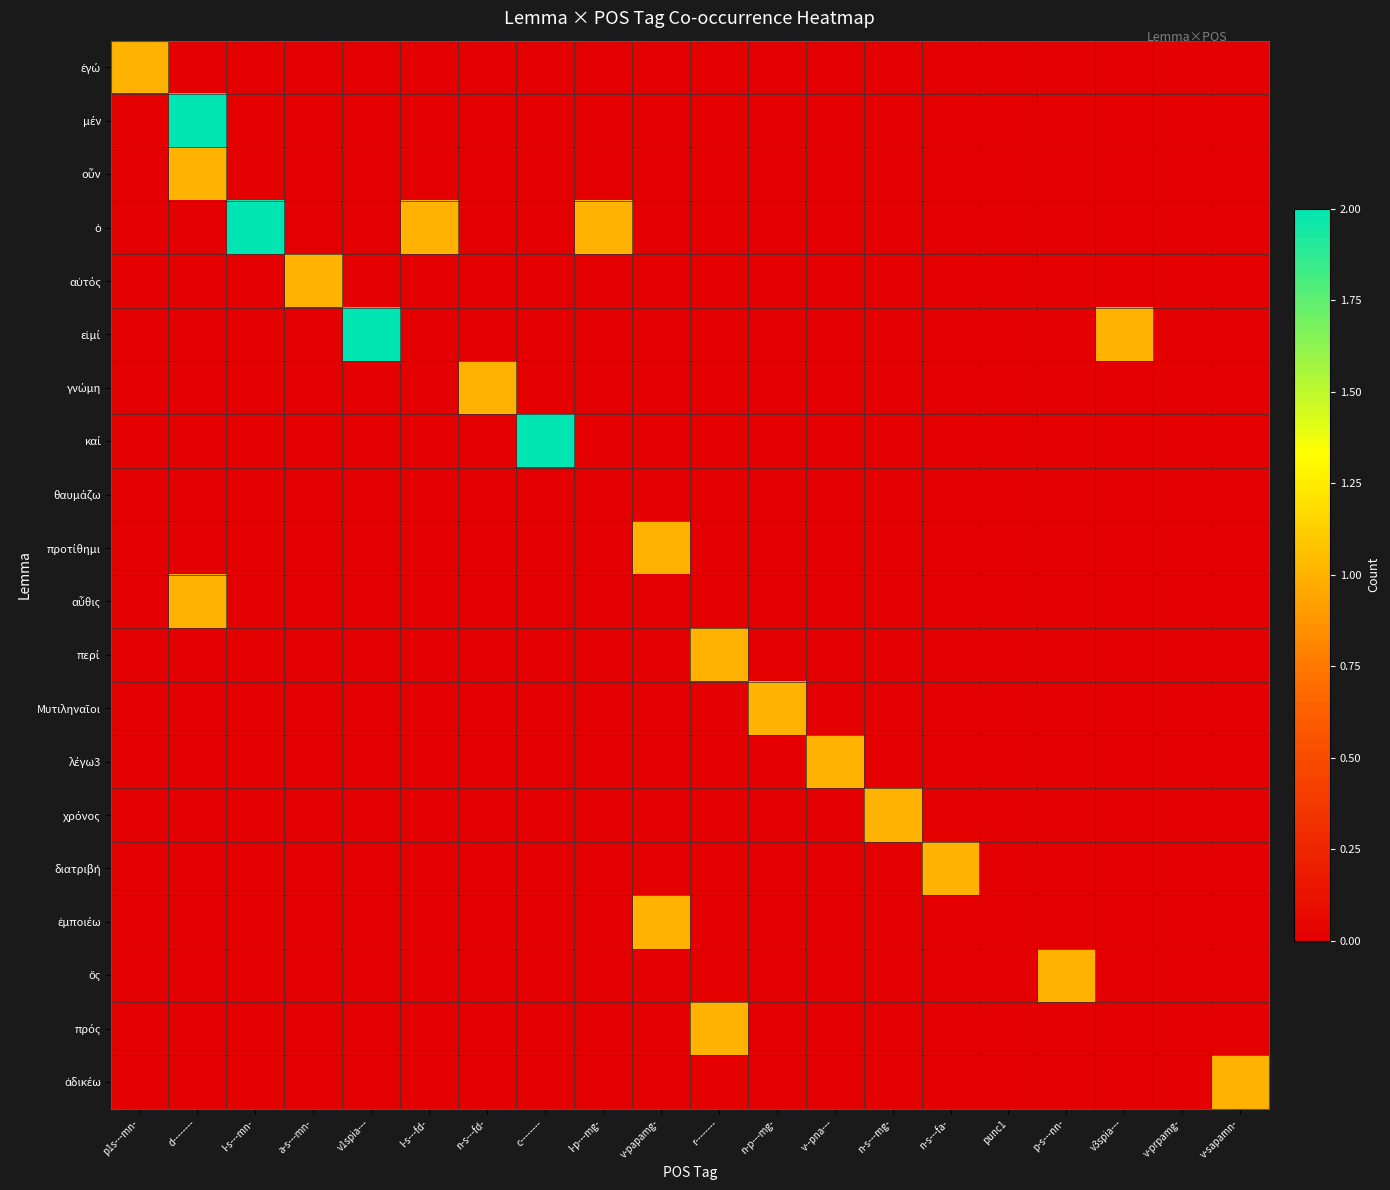

At which category is the sum across all series the highest?

d--------